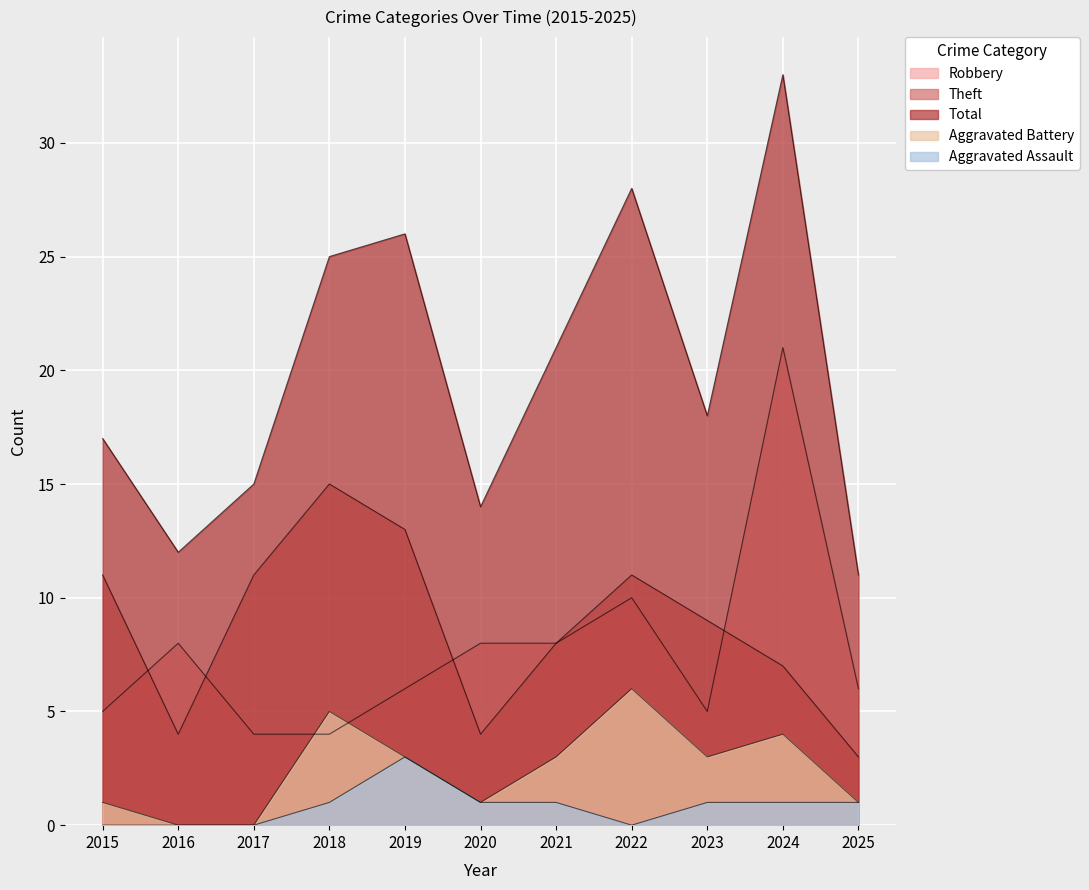

The value of Total at 2023 is 18. True or false?

True